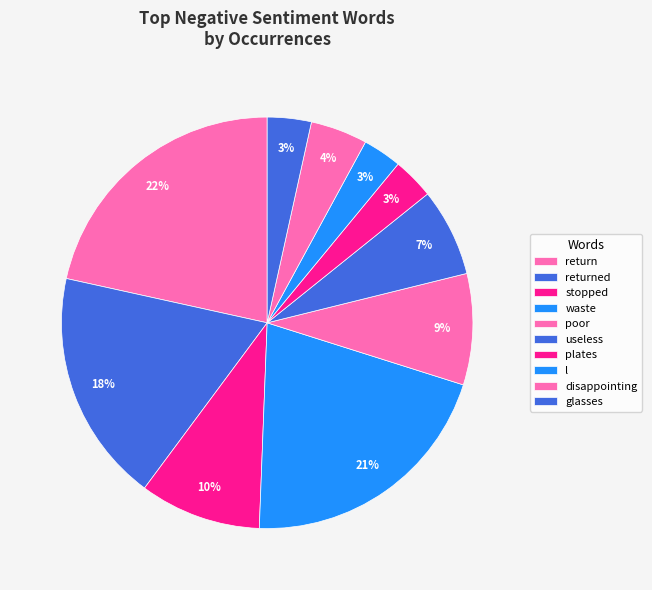

Is it true that plates is 3% of the pie?

True